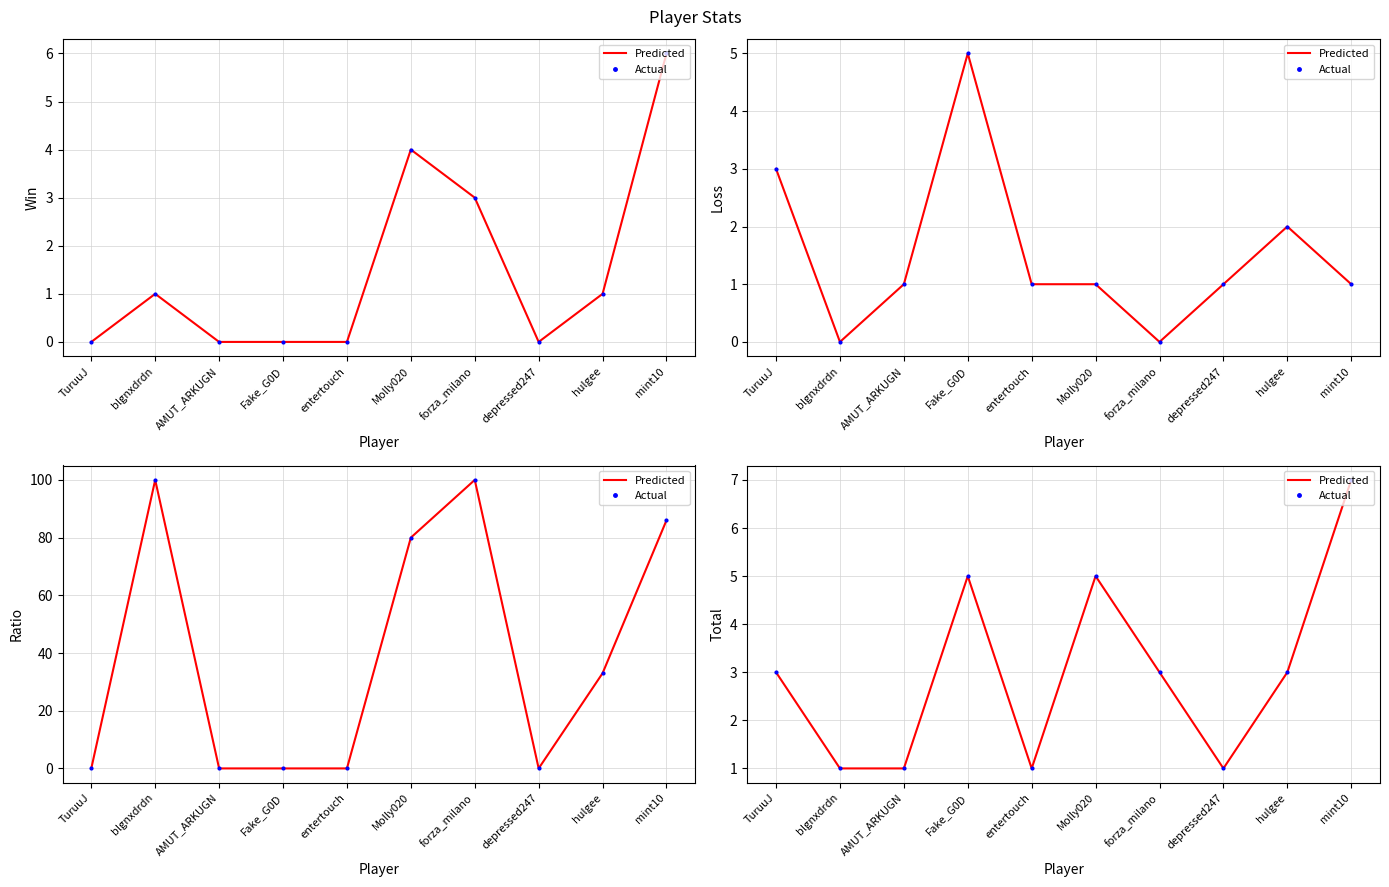

What is the label of the 1st point from the right?

mint10